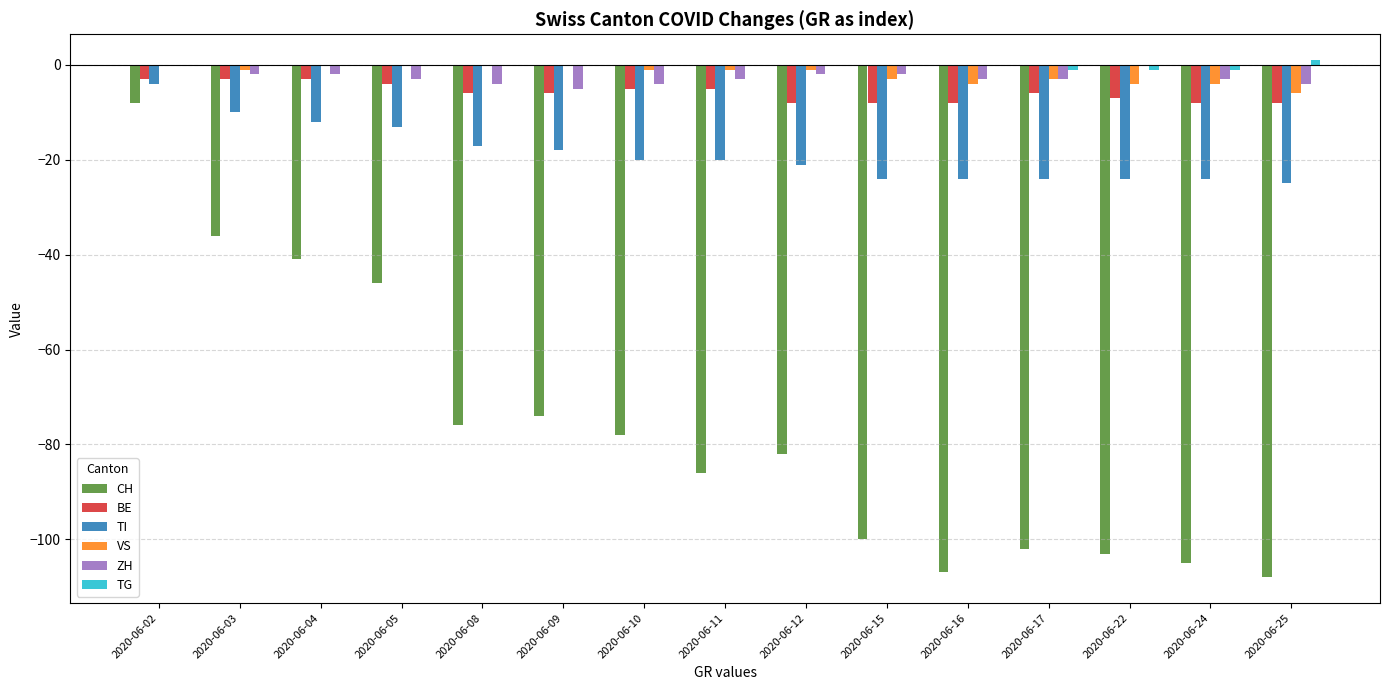

At which category is the sum across all series the highest?

2020-06-02